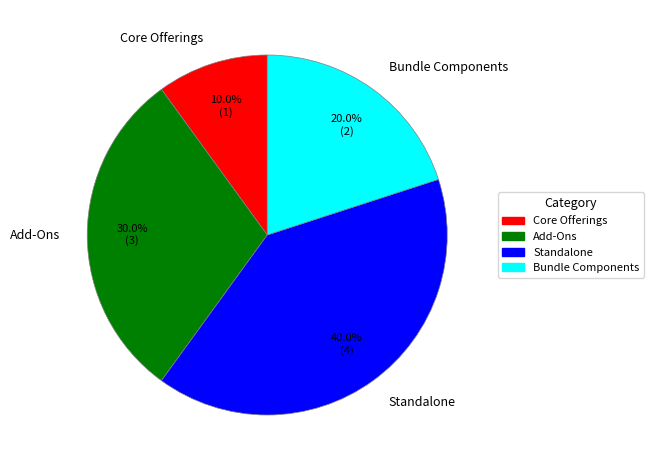

The Core Offerings slice represents 1% of the pie. True or false?

False